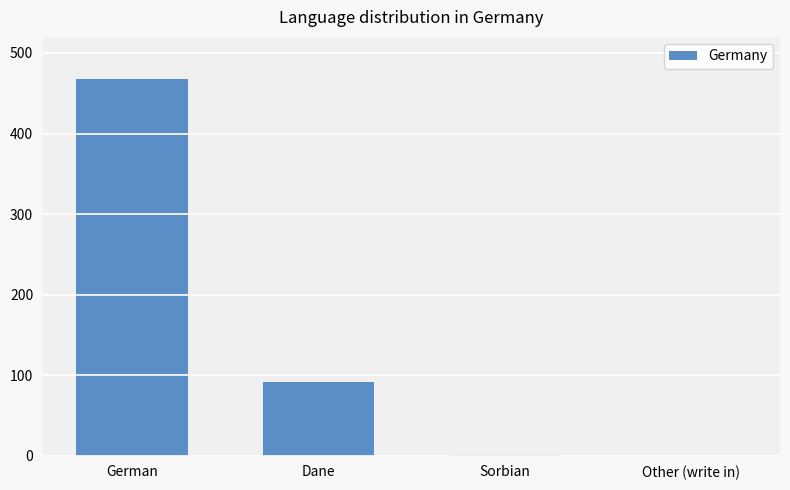

What is the sum of all values?

561